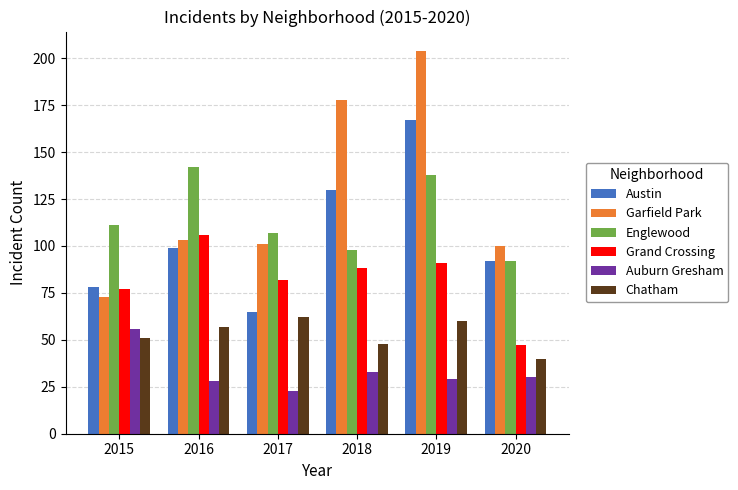

At 2016, list the series in order from largest to smallest.

Englewood, Grand Crossing, Garfield Park, Austin, Chatham, Auburn Gresham